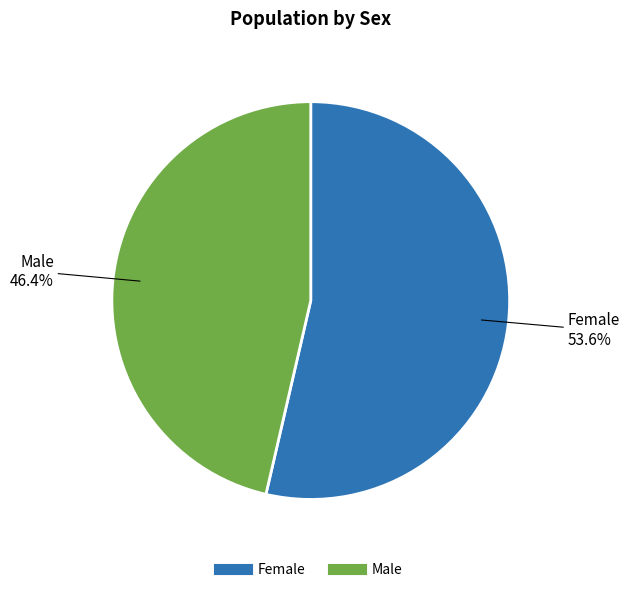

Approximately how many times larger is the value at Male compared to Female?

0.9